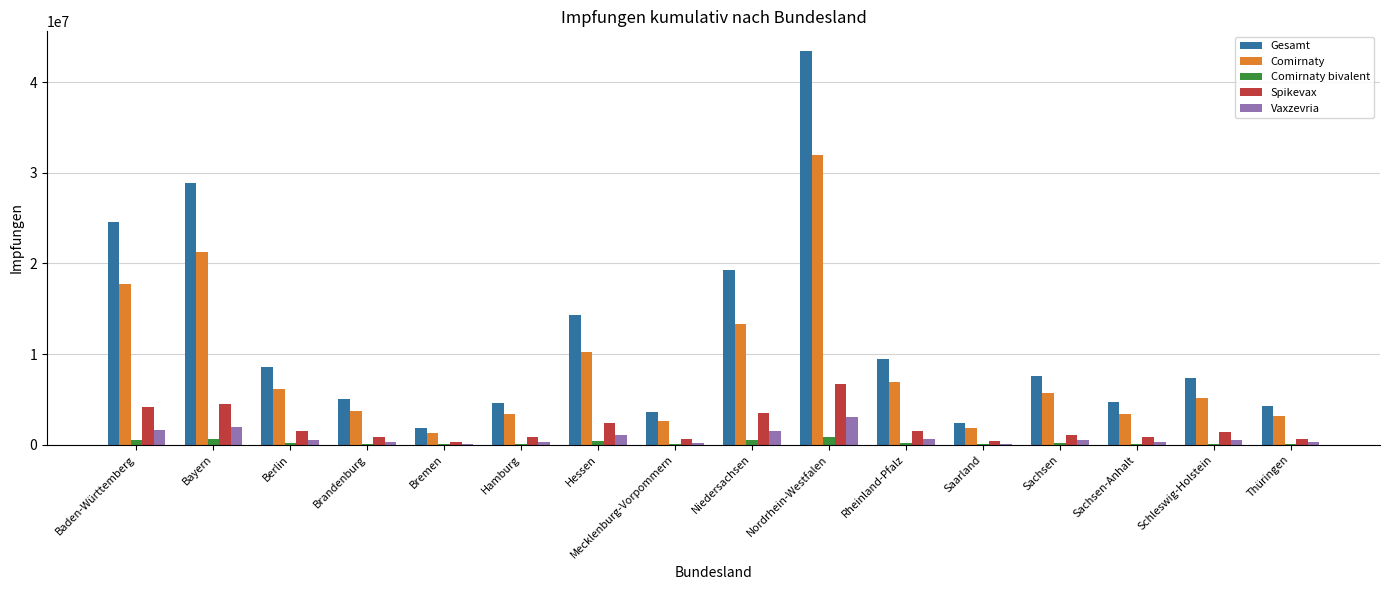

What is the spread (max minus min) of values at Rheinland-Pfalz?

9252410